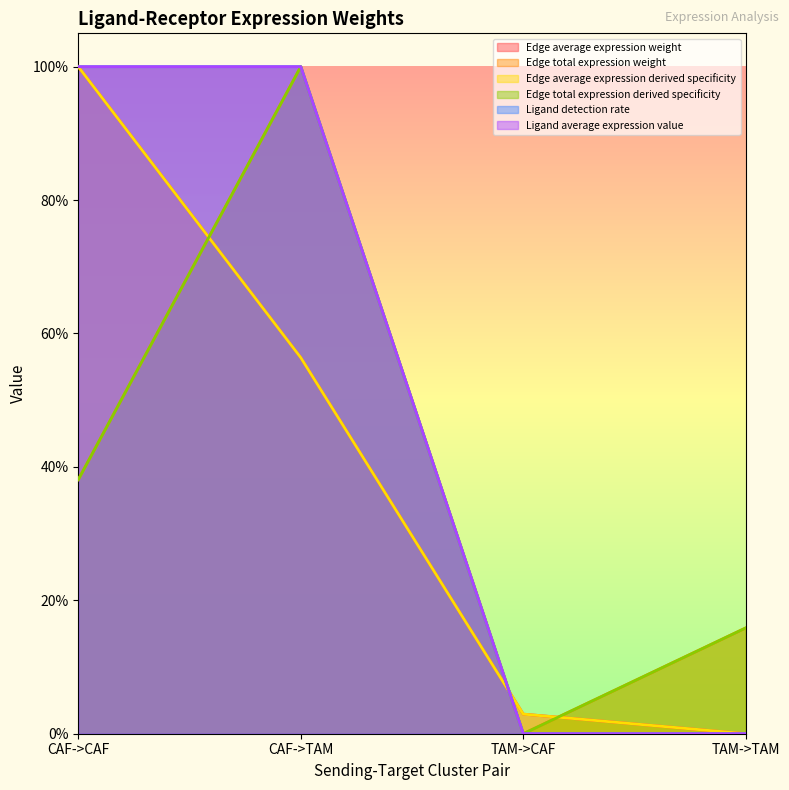

Reading left to right, transcribe all the data shown in this chart.

Edge average expression weight: 1.0	0.6	0.0	0.0
Edge total expression weight: 0.4	1.0	0.0	0.2
Edge average expression derived specificity: 1.0	0.6	0.0	0.0
Edge total expression derived specificity: 0.4	1.0	0.0	0.2
Ligand detection rate: 1.0	1.0	0.0	0.0
Ligand average expression value: 1.0	1.0	0.0	0.0